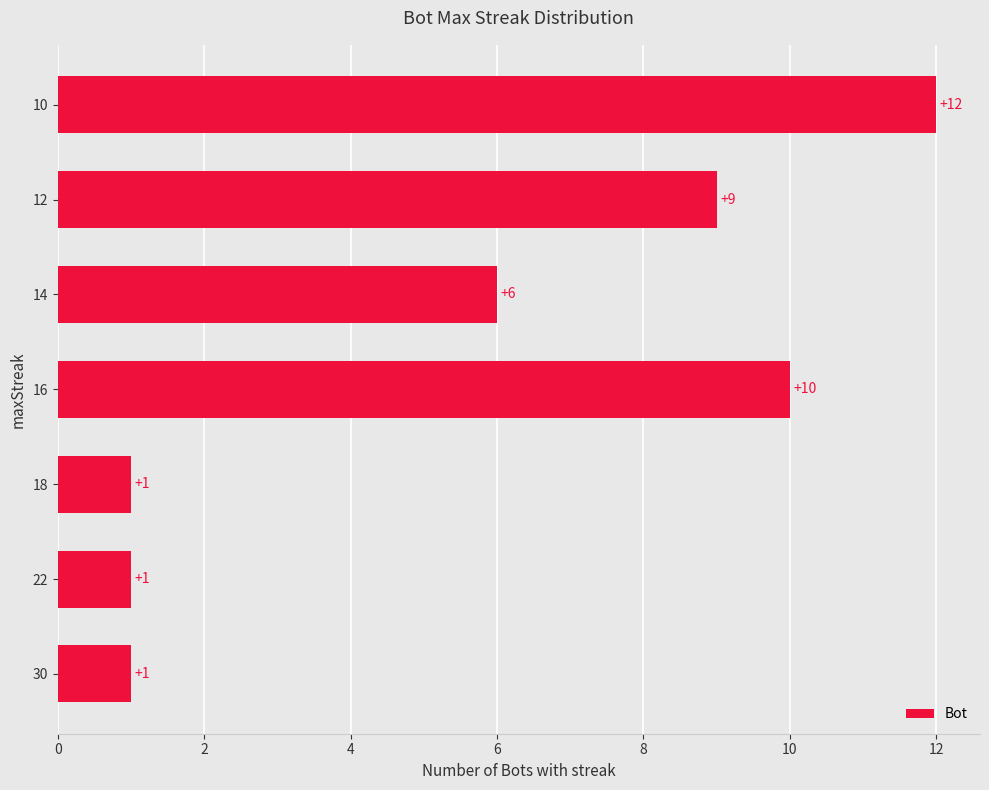

Reading bottom to top, what are all the values shown in this chart?

30=1	22=1	18=1	16=10	14=6	12=9	10=12